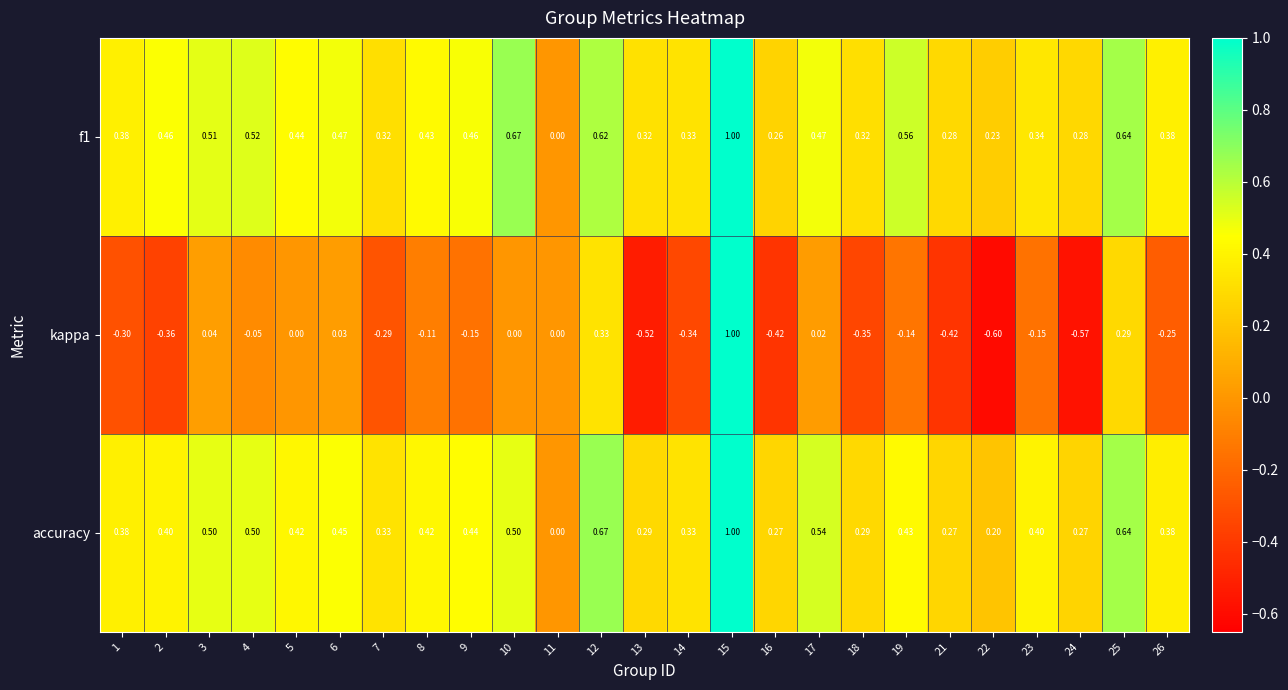

Which series changed the most between 1 and 8?

kappa